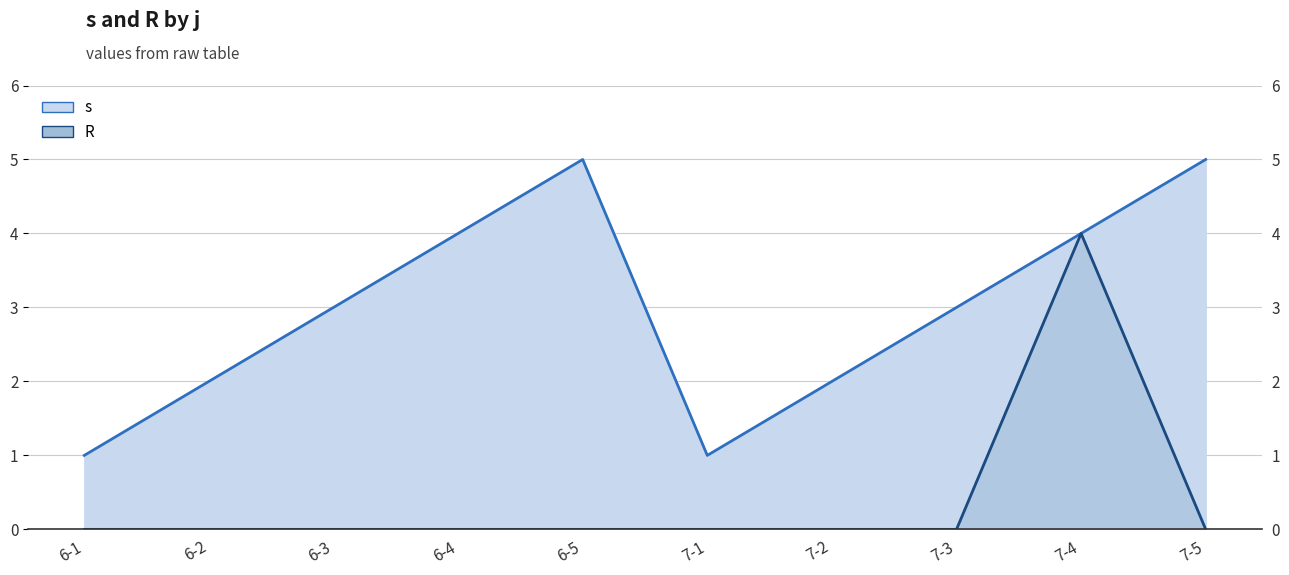

Count the R values in the range 0 to 1.

9